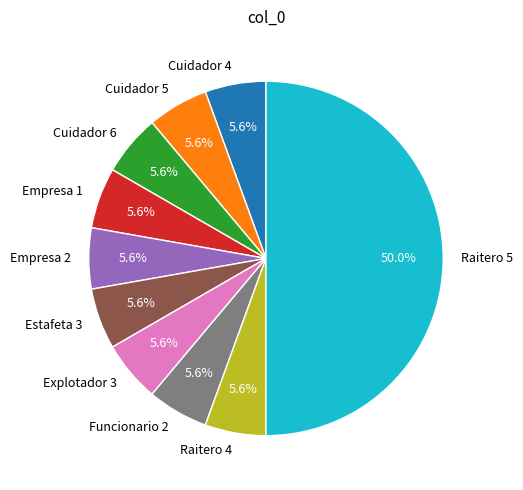

Count the number of slices in the pie.

10